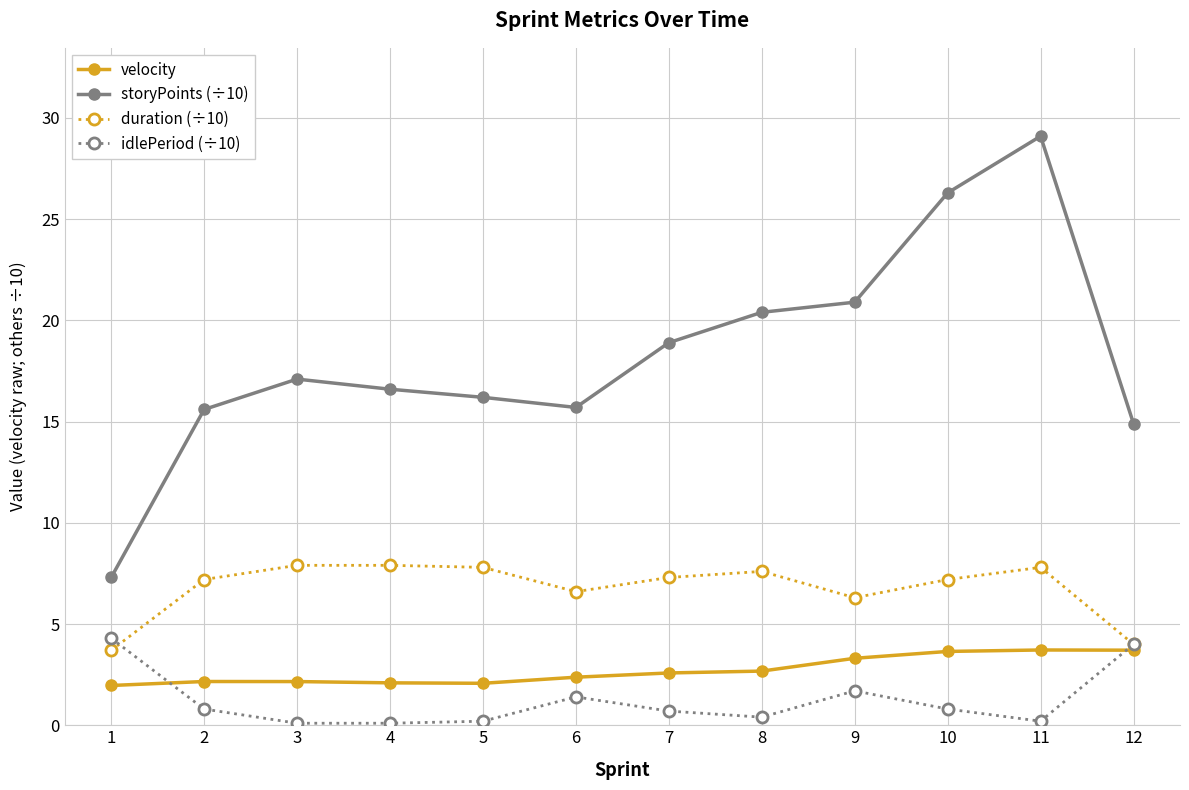

Which series has the largest range (max minus min)?

storyPoints (÷10)